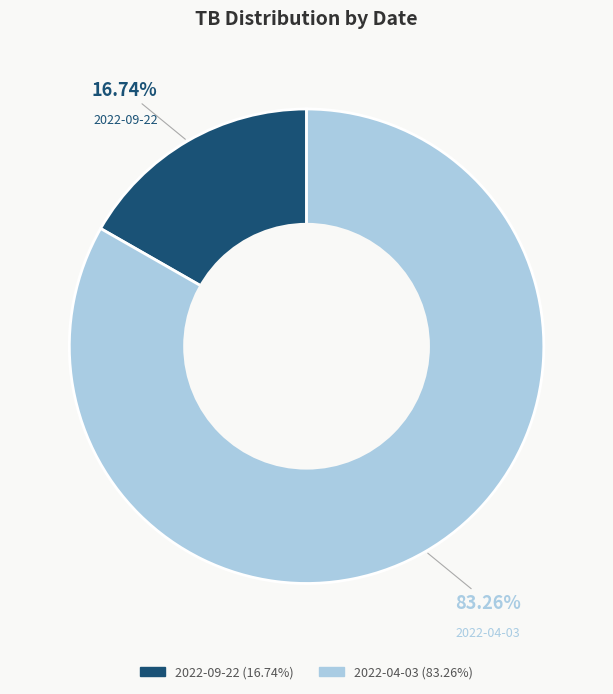

Is 2022-04-03 the majority of the pie?

Yes